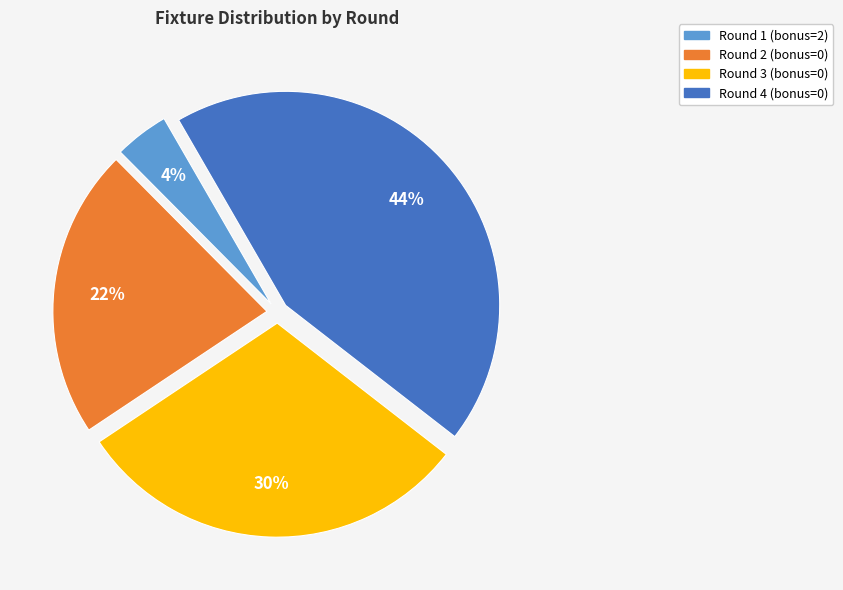

To the nearest percent, what is the average slice percentage?

25%